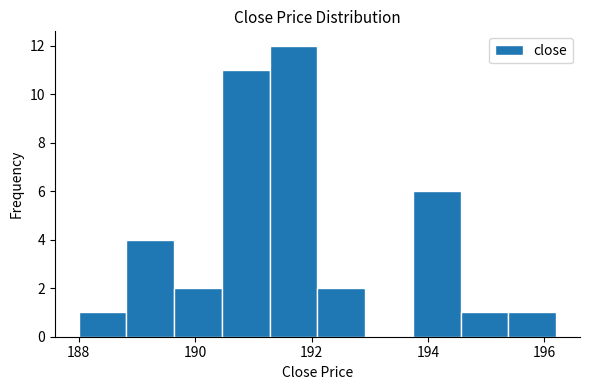

Which range on the x-axis has the tallest bar?

191.28 to 192.10